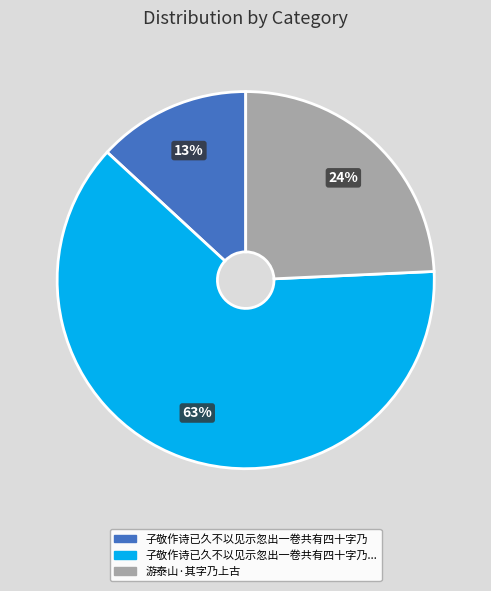

Is there a majority slice in this chart?

Yes